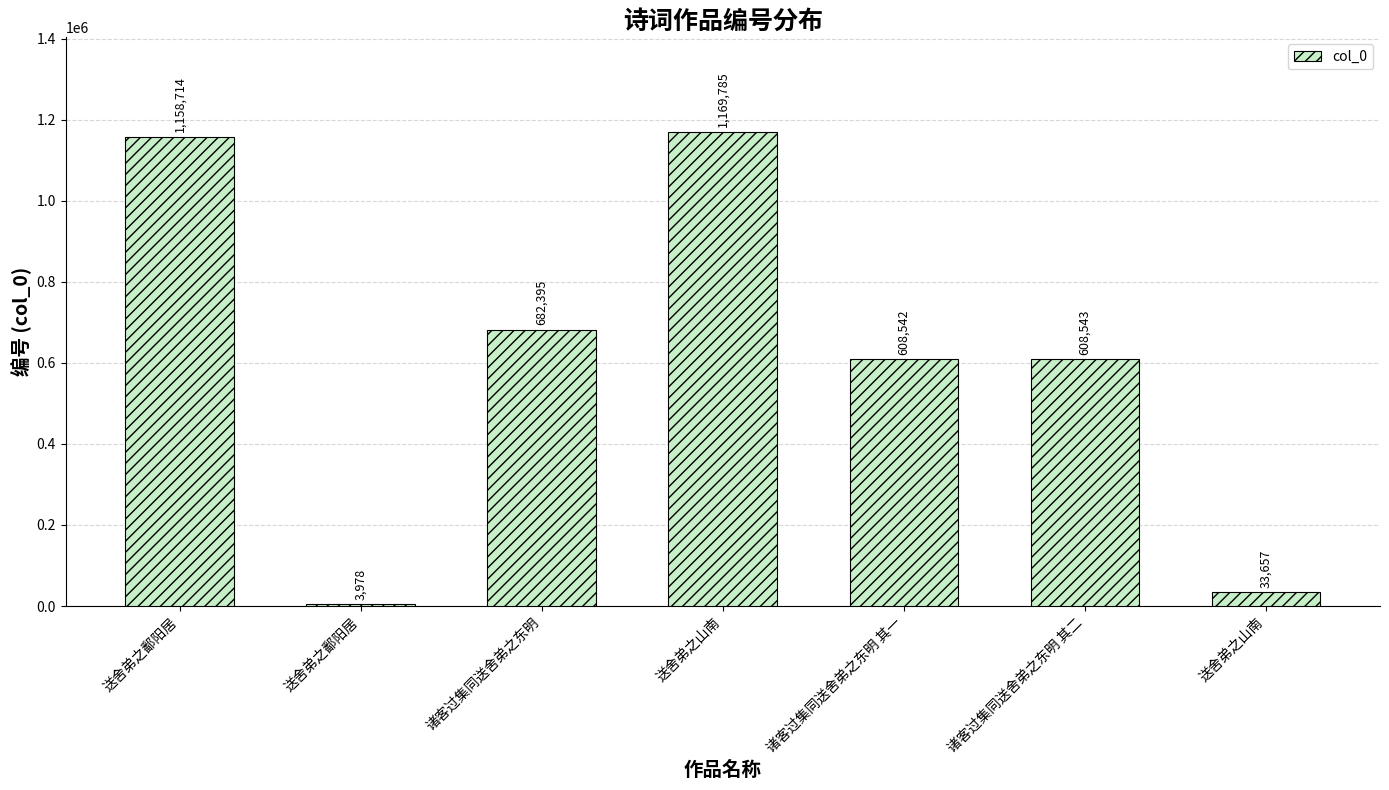

Read the value at 送舍弟之山南.

1169785